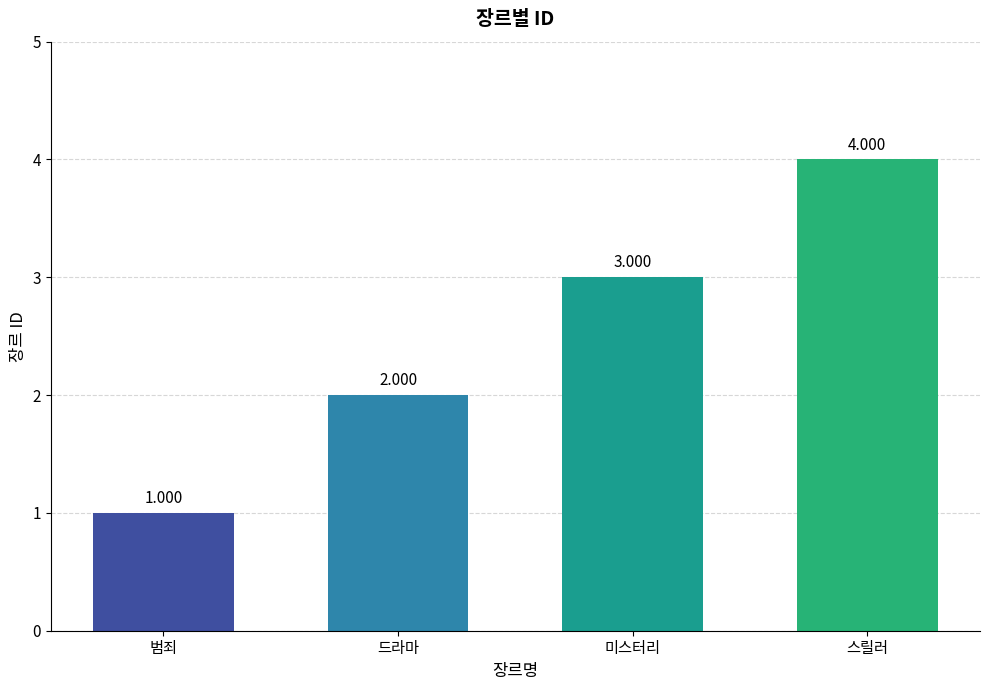

What position from the left is 범죄?

1